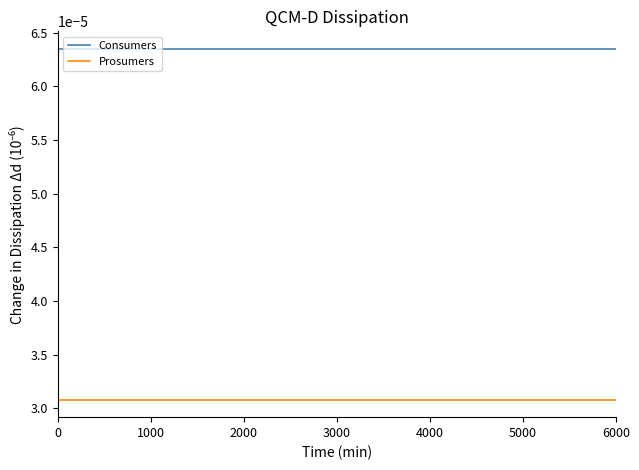

List the series in order of their overall mean, highest first.

Consumers, Prosumers